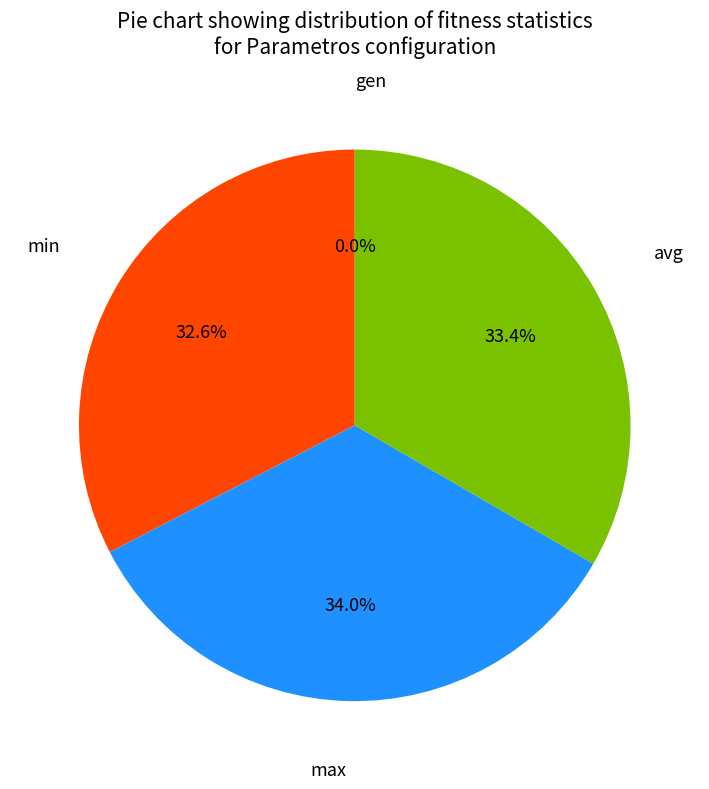

Count the number of slices in the pie.

4